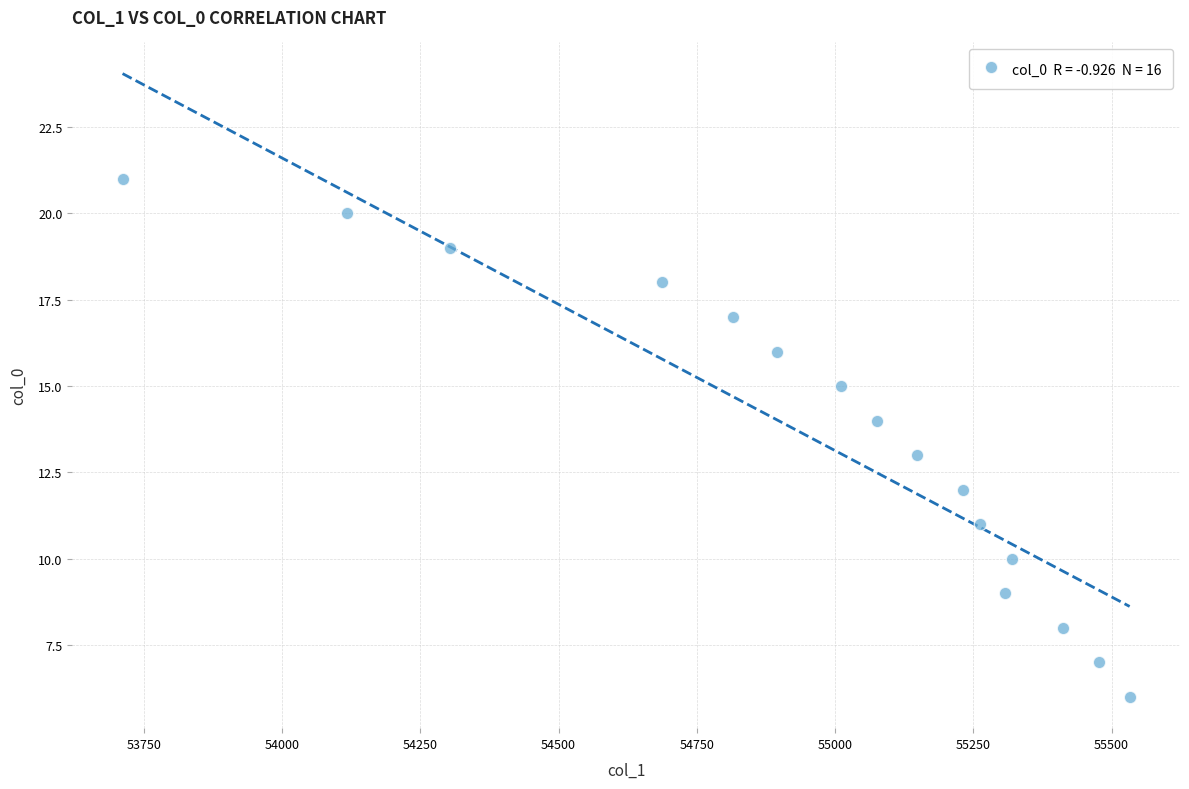

What is the range of Y values (max minus min)?

15